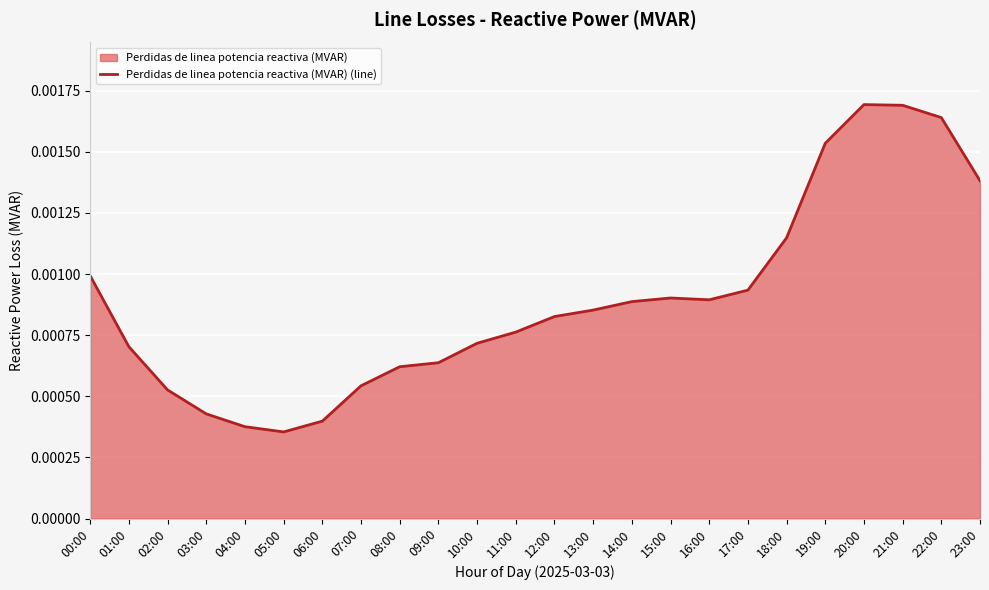

List the labels in order of value, largest first.

20:00, 21:00, 22:00, 19:00, 23:00, 18:00, 00:00, 17:00, 15:00, 16:00, 14:00, 13:00, 12:00, 11:00, 10:00, 01:00, 09:00, 08:00, 07:00, 02:00, 03:00, 06:00, 04:00, 05:00